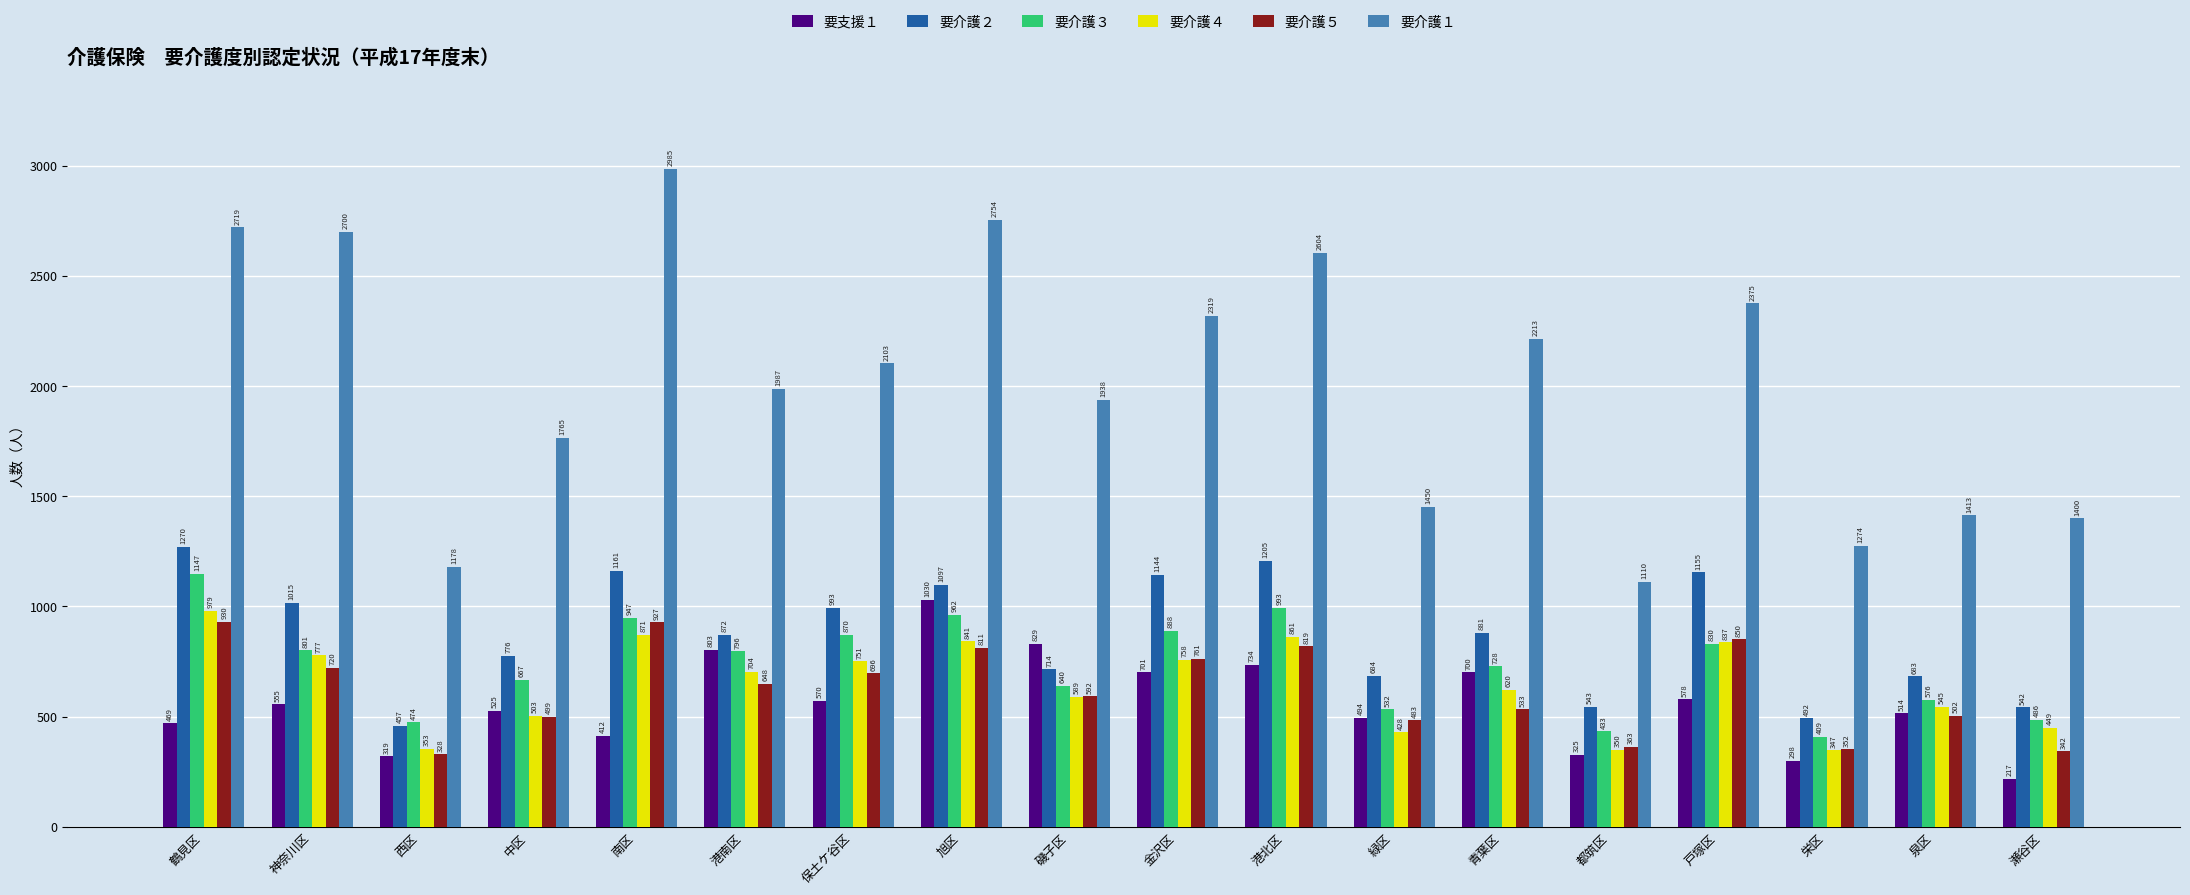

What position from the left is 戸塚区?

15